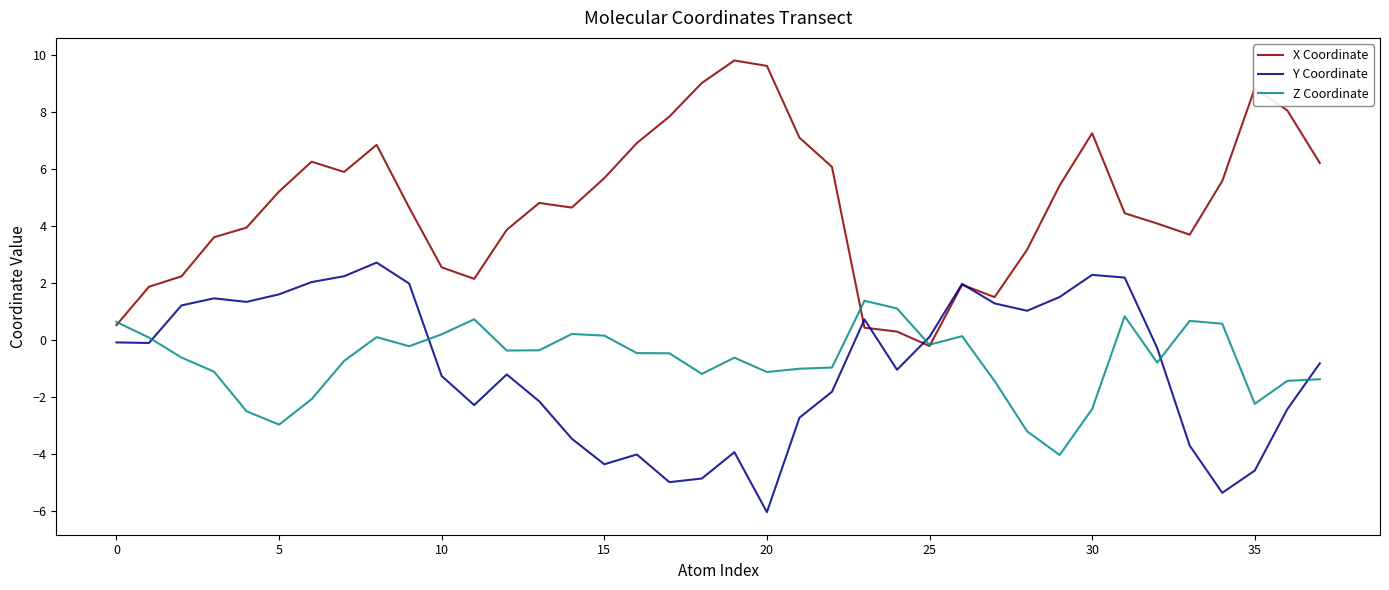

What is the highest value of the Z Coordinate series?

1.4